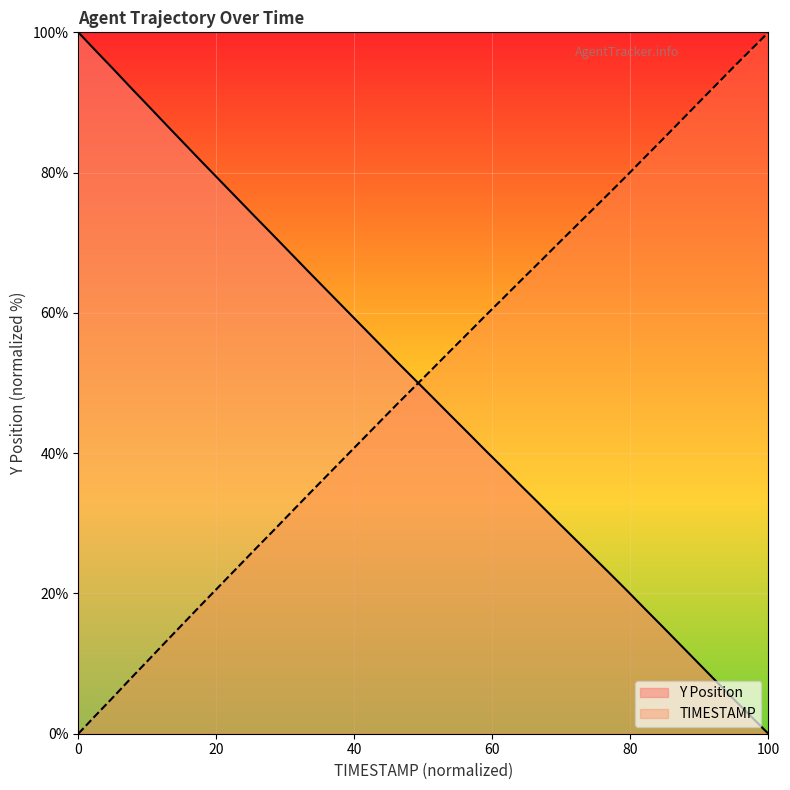

What are all the series names shown in the legend?

Y Position, TIMESTAMP